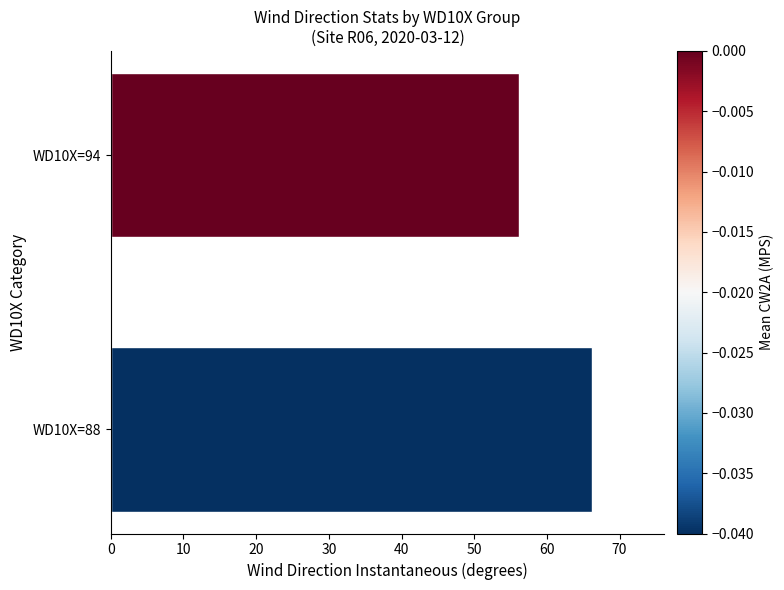

Is it true that the value at WD10X=94 is 11.7?

False